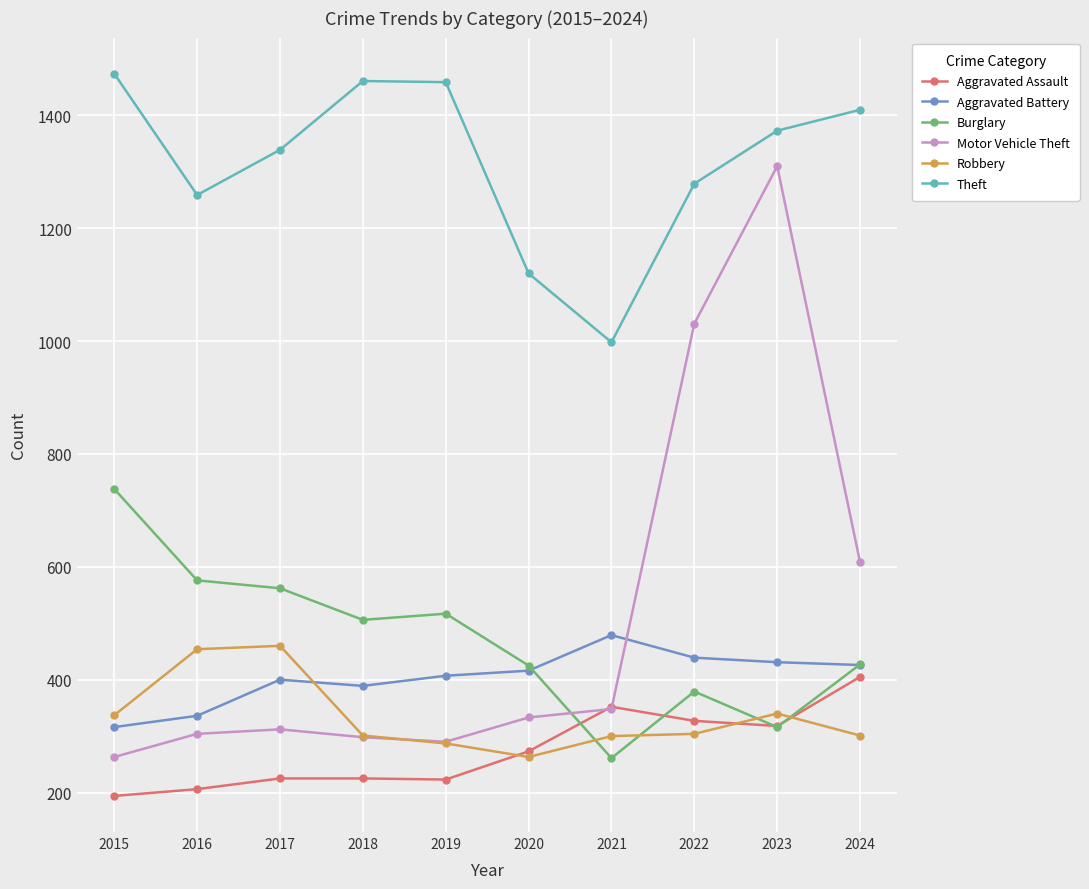

What is the maximum value shown in the chart?

1474